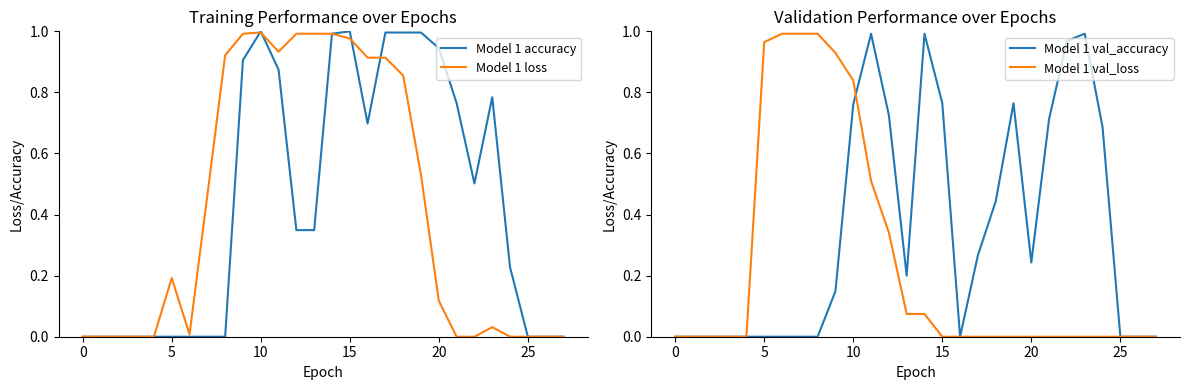

True or false: Model 1 accuracy has a value of 0.6 at 15.

False